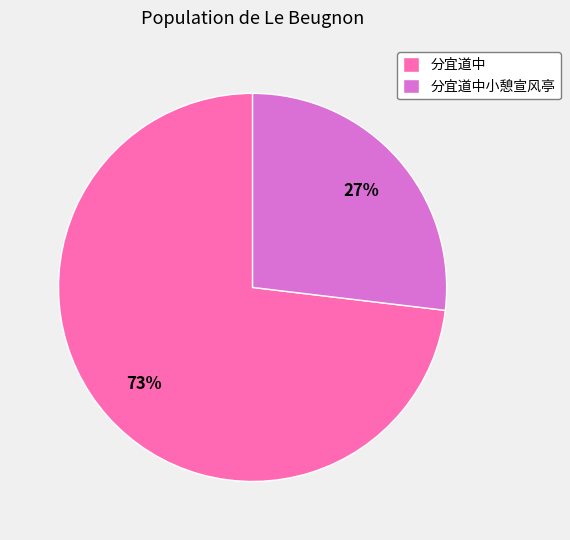

How many segments does this pie chart have?

2